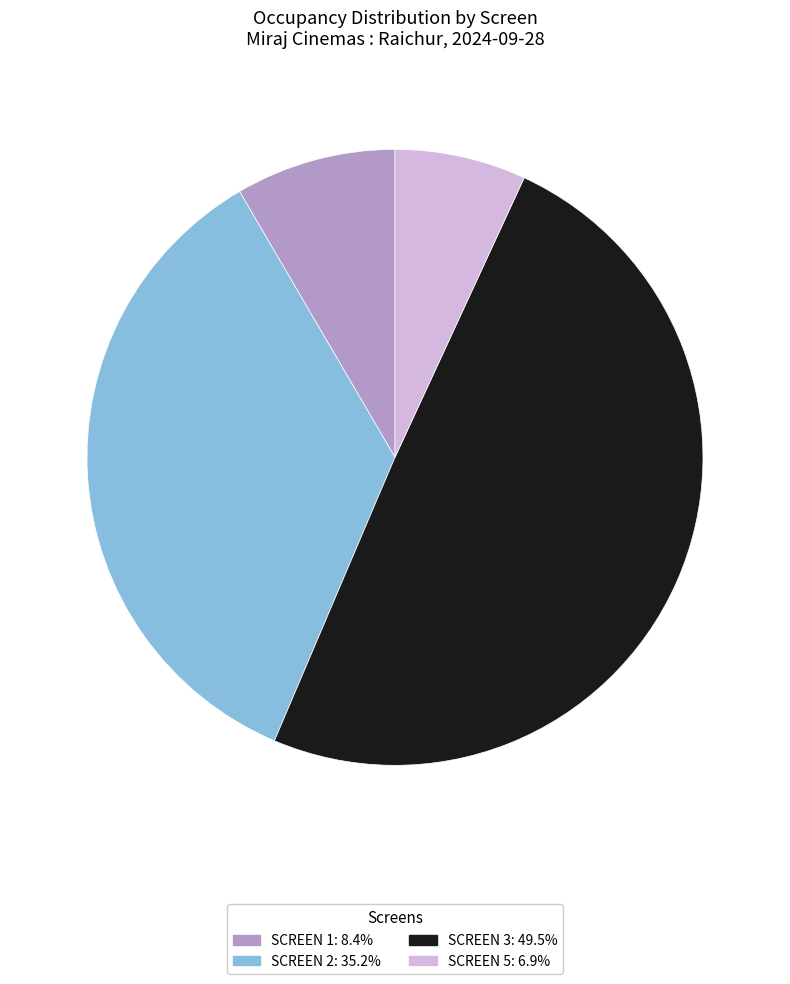

Rank the categories by value from lowest to highest.

SCREEN 5, SCREEN 1, SCREEN 2, SCREEN 3